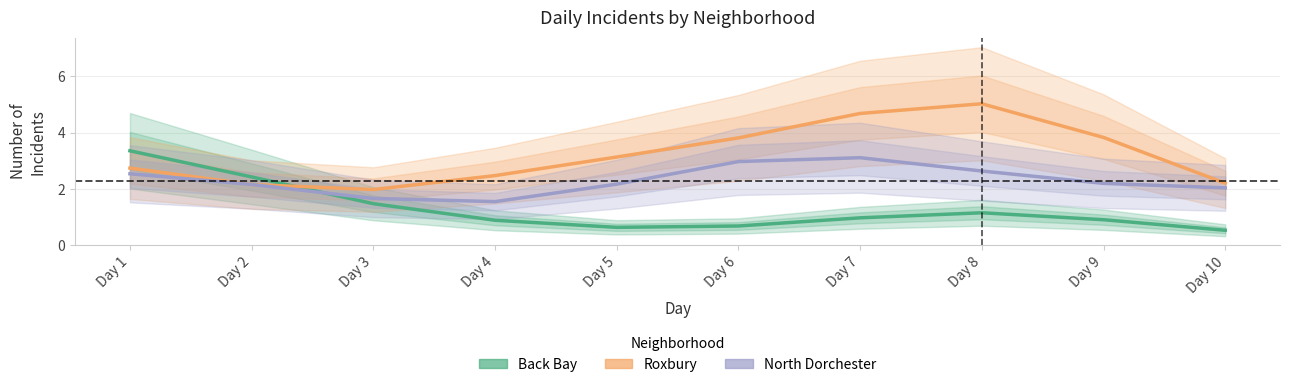

List the series in order of their overall mean, lowest first.

Back Bay, North Dorchester, Roxbury